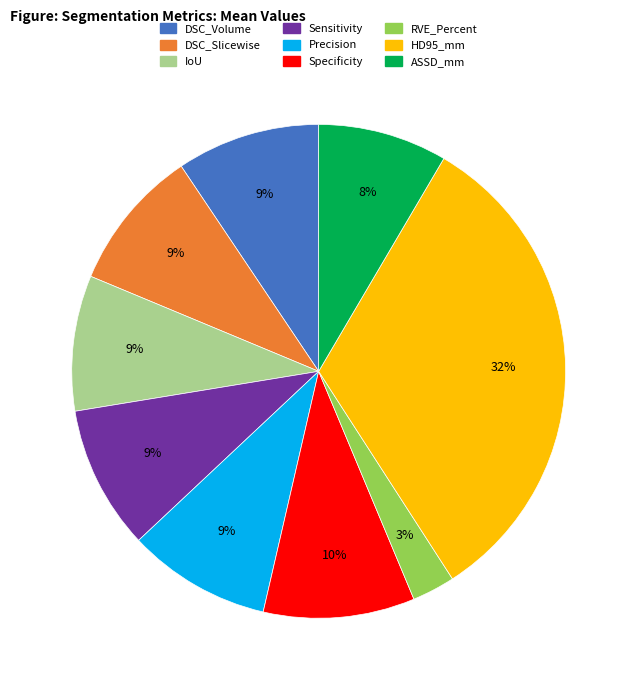

Does DSC_Volume account for over 50% of the chart?

No